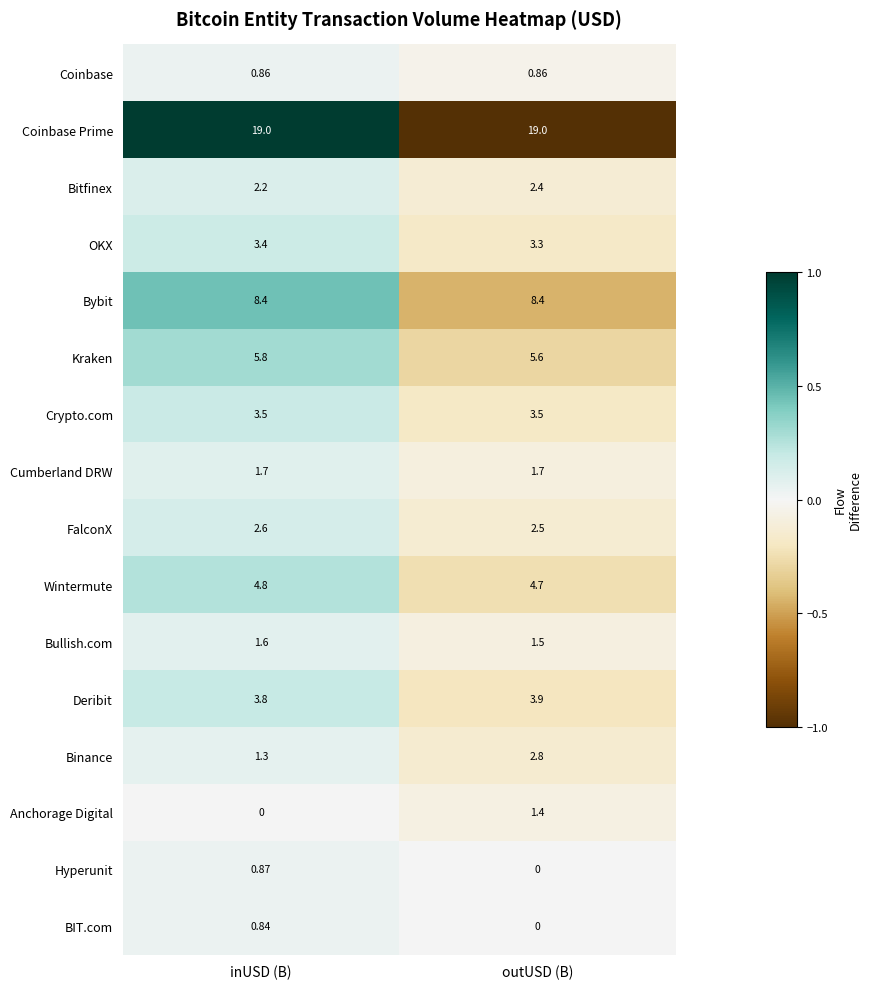

What is the difference between the highest and lowest values at outUSD (B)?

19.0